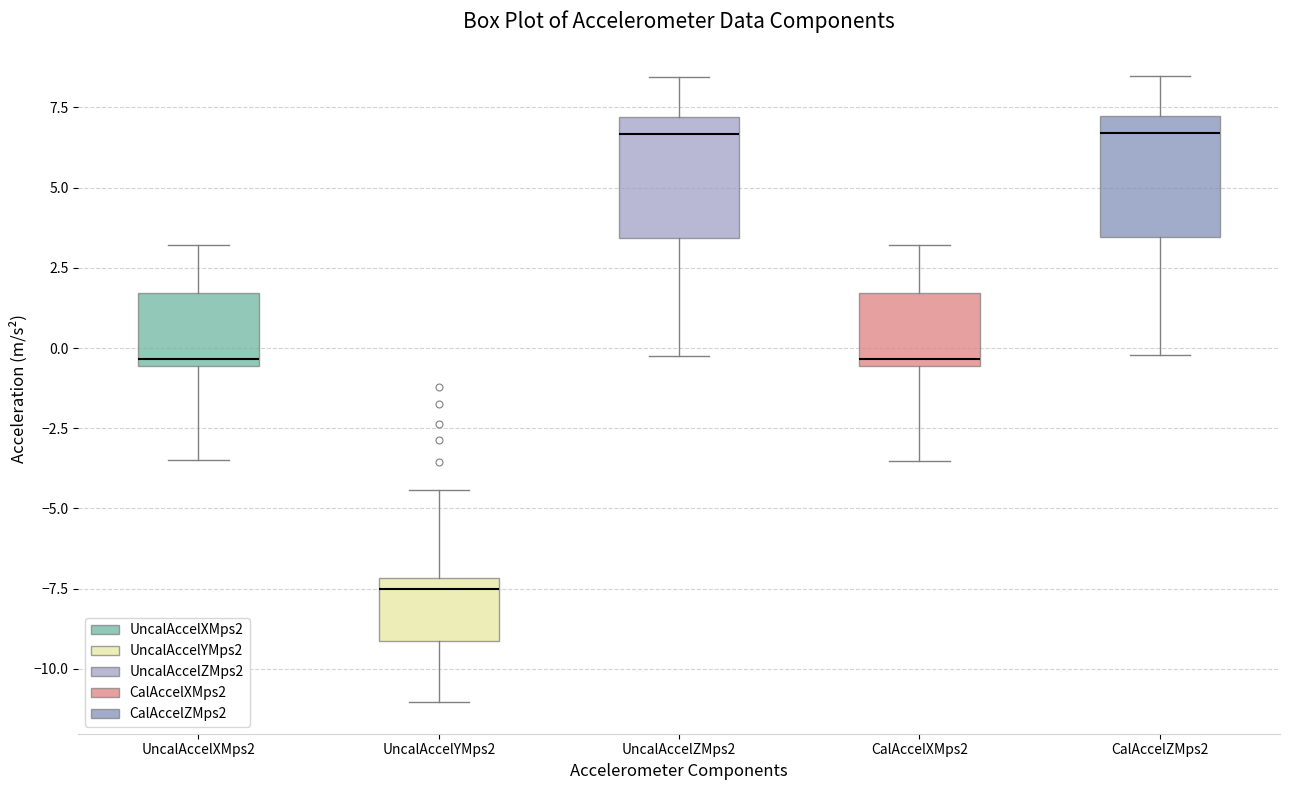

Reading left to right, transcribe this box plot: for each box, give where its median line is, the range the box spans, and where its two whiskers end, as read against the y-axis. The values are not printed on the chart, so give them approximately, as read against the axis.

UncalAccelXMps2: median -0.5 (just above the box's lower edge), box -0.5 to 1.5, whiskers -3.5 to 3.0
UncalAccelYMps2: median -7.5, box -9.0 to -7.0, whiskers -11.0 to -4.5
UncalAccelZMps2: median 6.5, box 3.5 to 7.0, whiskers -0.5 to 8.5
CalAccelXMps2: median -0.5 (just above the box's lower edge), box -0.5 to 1.5, whiskers -3.5 to 3.0
CalAccelZMps2: median 6.5, box 3.5 to 7.0, whiskers 0.0 to 8.5